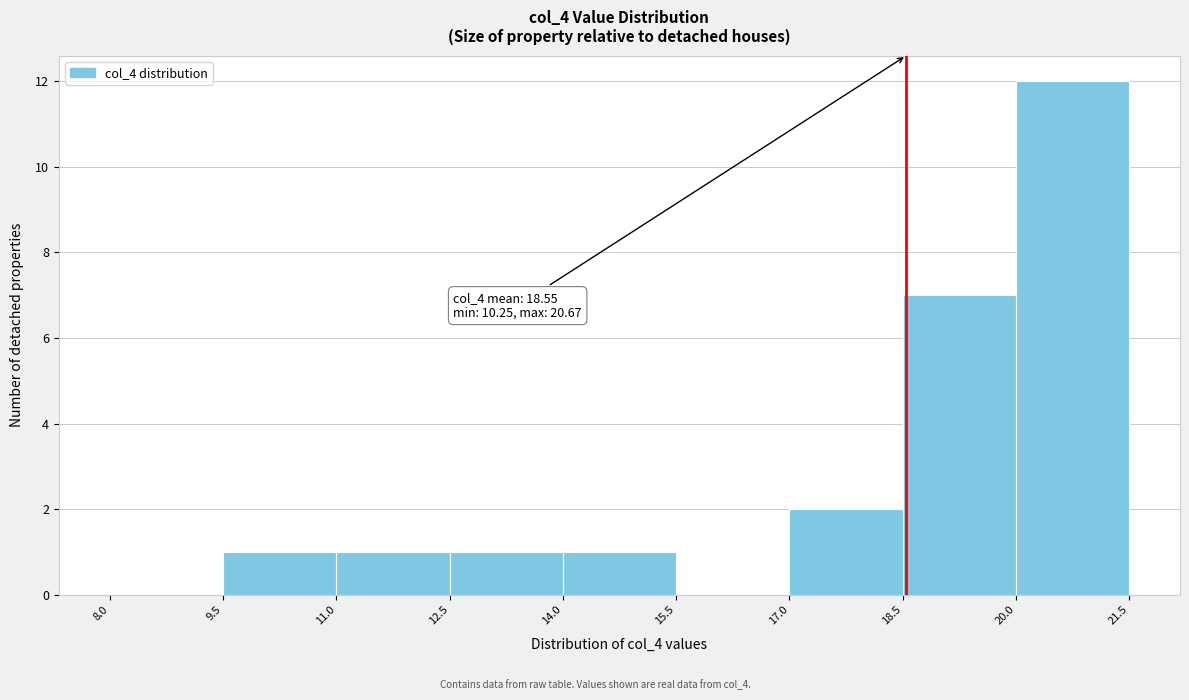

Over which range of the x-axis is the bar tallest?

20.0 to 21.5